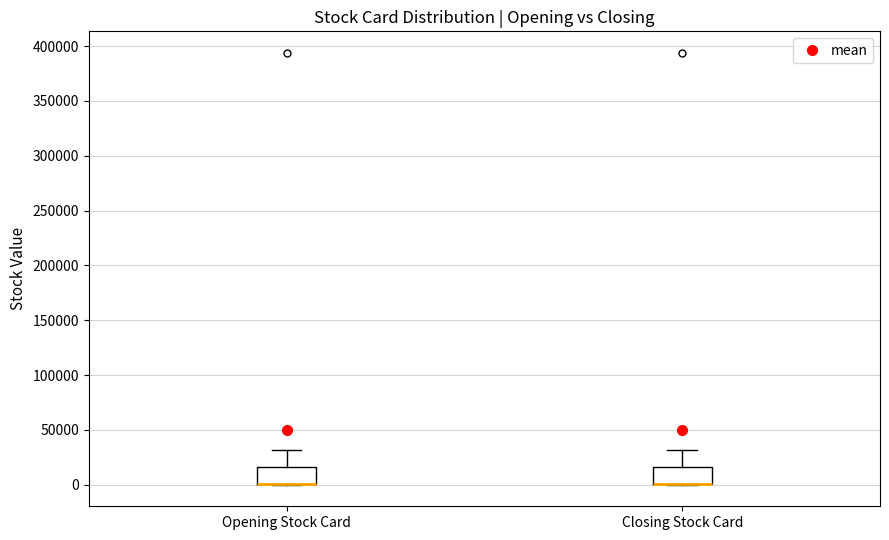

Where does the upper whisker of the box for Opening Stock Card end on the y-axis? The values are not printed on the chart, so give them approximately, as read against the axis.

30000